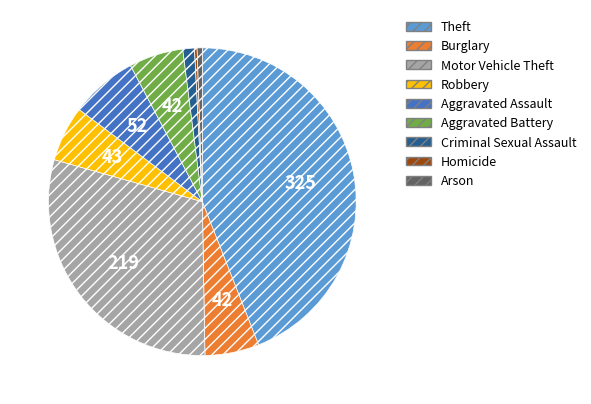

Is there any slice that represents more than half of the pie?

No